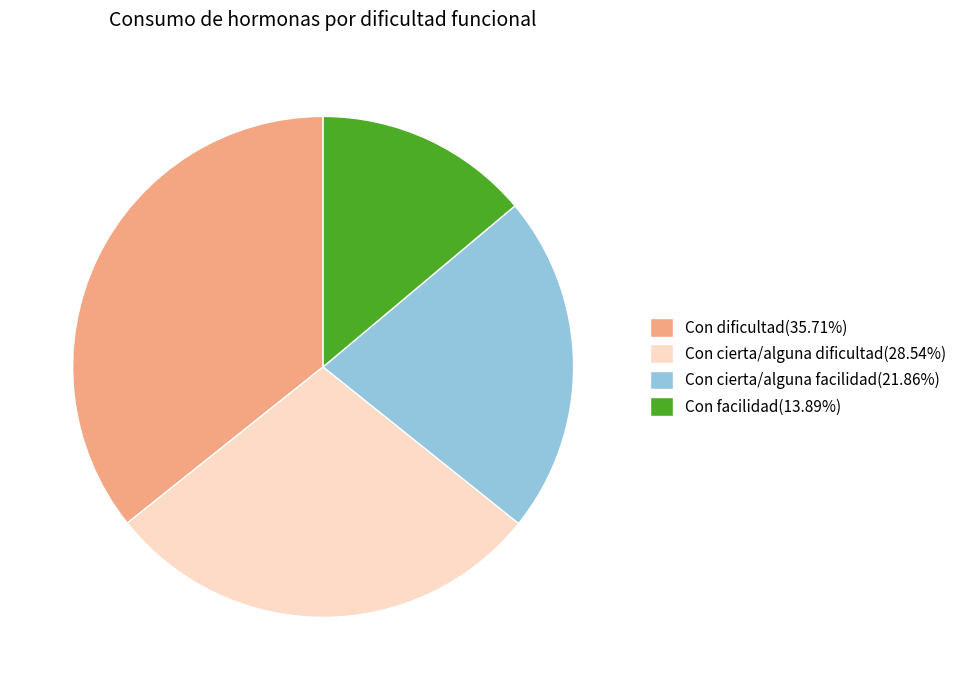

Is the sum of Con facilidad(13.89%) and Con cierta/alguna dificultad(28.54%) greater than half?

No